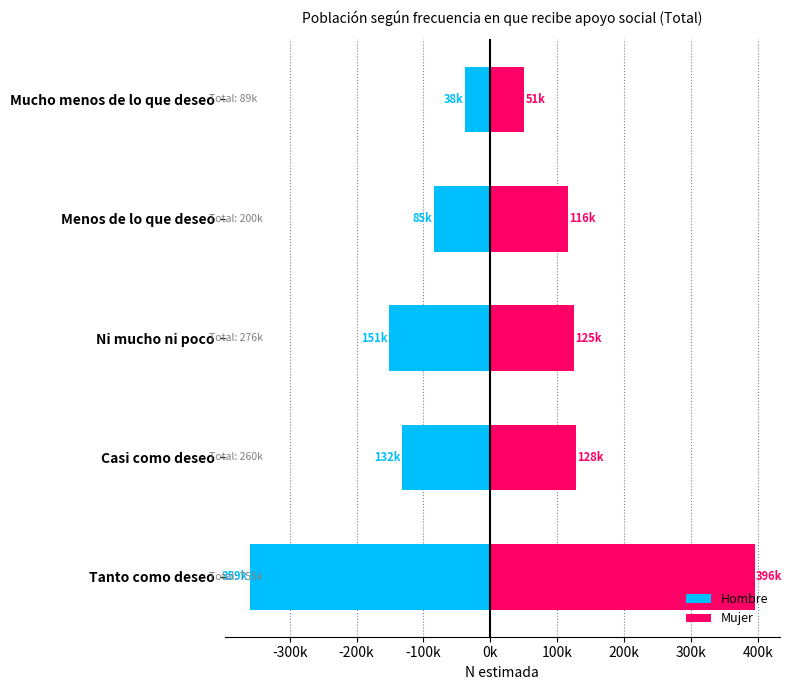

At Ni mucho ni poco, list the series in order from largest to smallest.

Mujer, Hombre